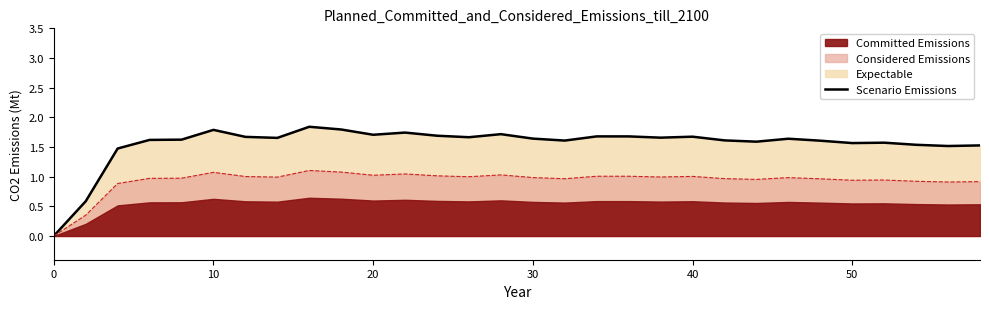

Reading left to right, what are all the values shown in this chart?

0.0	0.6	1.5	1.6	1.6	1.8	1.7	1.7	1.8	1.8	1.7	1.7	1.7	1.7	1.7	1.6	1.6	1.7	1.7	1.7	1.7	1.6	1.6	1.6	1.6	1.6	1.6	1.5	1.5	1.5